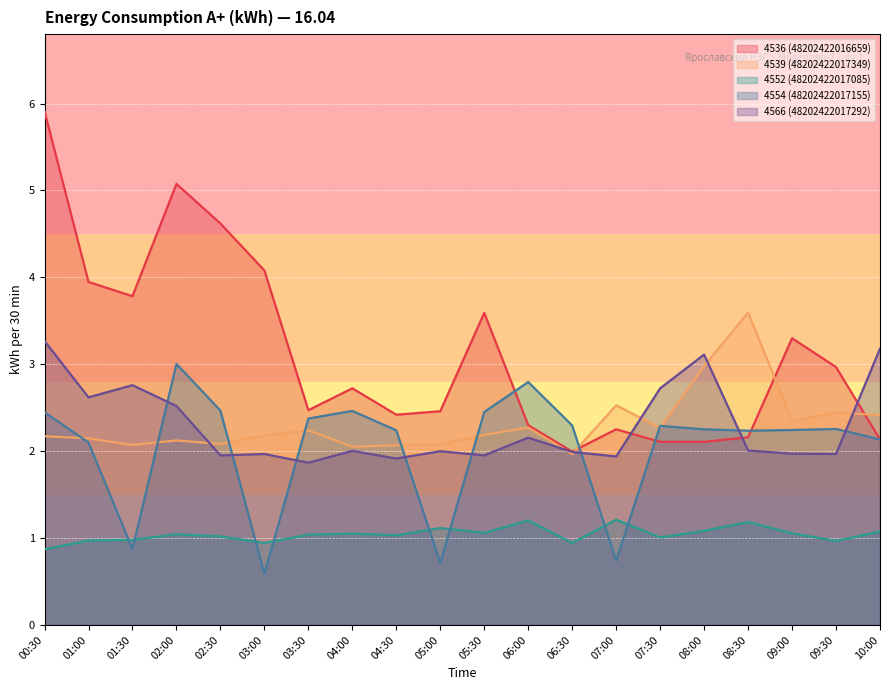

Reading left to right, what are all the values shown in this chart?

4536 (48202422016659): 00:30=5.9	01:00=3.9	01:30=3.8	02:00=5.1	02:30=4.6	03:00=4.1	03:30=2.5	04:00=2.7	04:30=2.4	05:00=2.5	05:30=3.6	06:00=2.3	06:30=2.0	07:00=2.3	07:30=2.1	08:00=2.1	08:30=2.2	09:00=3.3	09:30=3.0	10:00=2.1
4539 (48202422017349): 00:30=2.2	01:00=2.1	01:30=2.1	02:00=2.1	02:30=2.1	03:00=2.2	03:30=2.2	04:00=2.1	04:30=2.1	05:00=2.1	05:30=2.2	06:00=2.3	06:30=2.0	07:00=2.5	07:30=2.3	08:00=3.0	08:30=3.6	09:00=2.4	09:30=2.4	10:00=2.4
4552 (48202422017085): 00:30=0.9	01:00=1.0	01:30=1.0	02:00=1.0	02:30=1.0	03:00=0.9	03:30=1.0	04:00=1.1	04:30=1.0	05:00=1.1	05:30=1.1	06:00=1.2	06:30=0.9	07:00=1.2	07:30=1.0	08:00=1.1	08:30=1.2	09:00=1.1	09:30=1.0	10:00=1.1
4554 (48202422017155): 00:30=2.4	01:00=2.1	01:30=0.9	02:00=3.0	02:30=2.5	03:00=0.6	03:30=2.4	04:00=2.5	04:30=2.2	05:00=0.7	05:30=2.5	06:00=2.8	06:30=2.3	07:00=0.7	07:30=2.3	08:00=2.3	08:30=2.2	09:00=2.2	09:30=2.3	10:00=2.1
4566 (48202422017292): 00:30=3.3	01:00=2.6	01:30=2.8	02:00=2.5	02:30=2.0	03:00=2.0	03:30=1.9	04:00=2.0	04:30=1.9	05:00=2.0	05:30=2.0	06:00=2.2	06:30=2.0	07:00=1.9	07:30=2.7	08:00=3.1	08:30=2.0	09:00=2.0	09:30=2.0	10:00=3.2